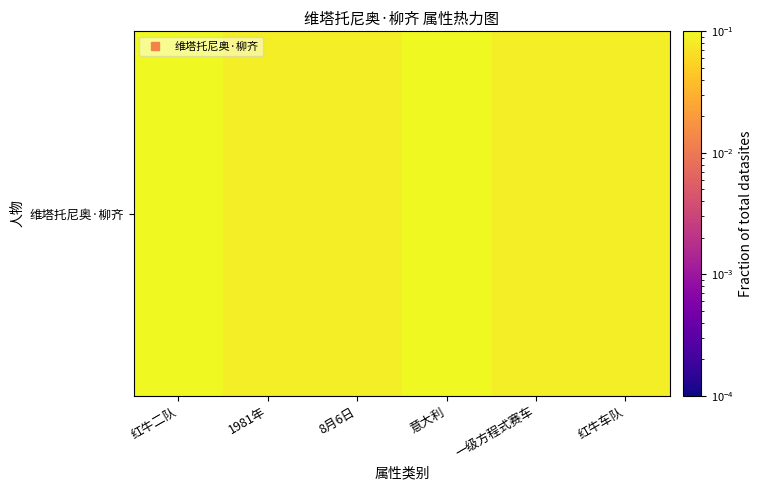

Reading right to left, extract all data points from this chart.

0.1	0.1	0.3	0.1	0.1	0.3